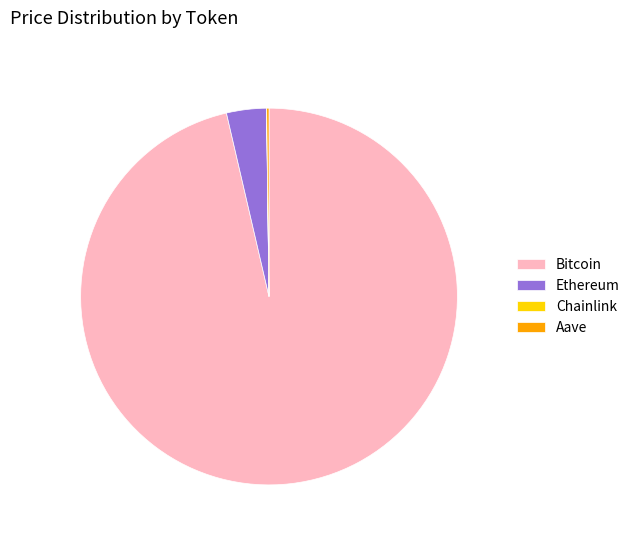

What is the largest slice in the pie chart?

Bitcoin